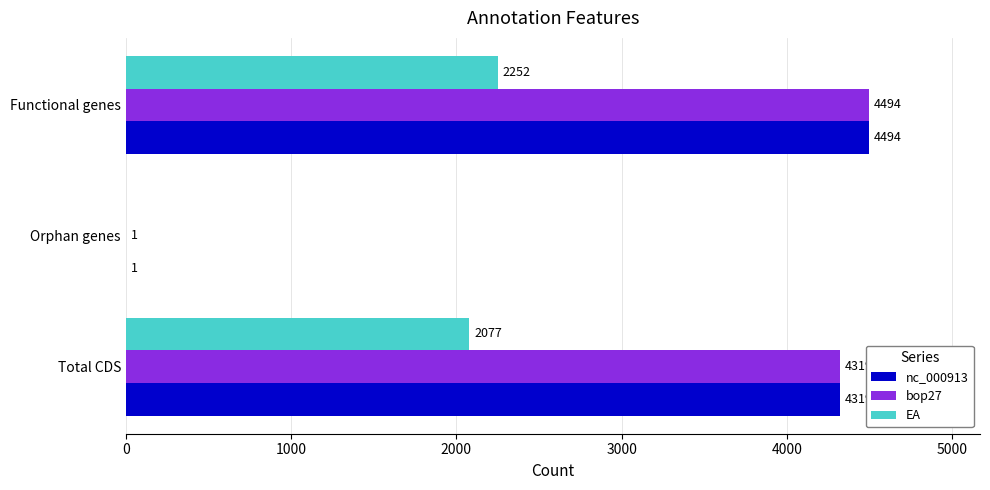

What is the greatest value displayed?

4494